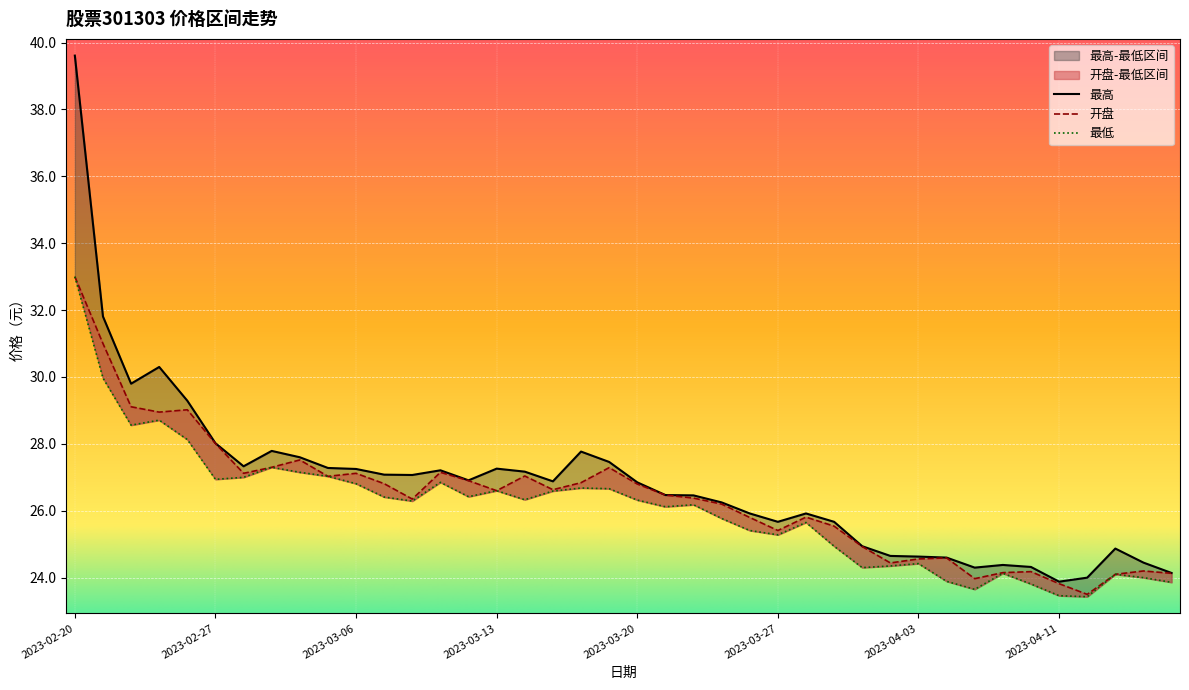

What position from the right is 2023-02-20?

40